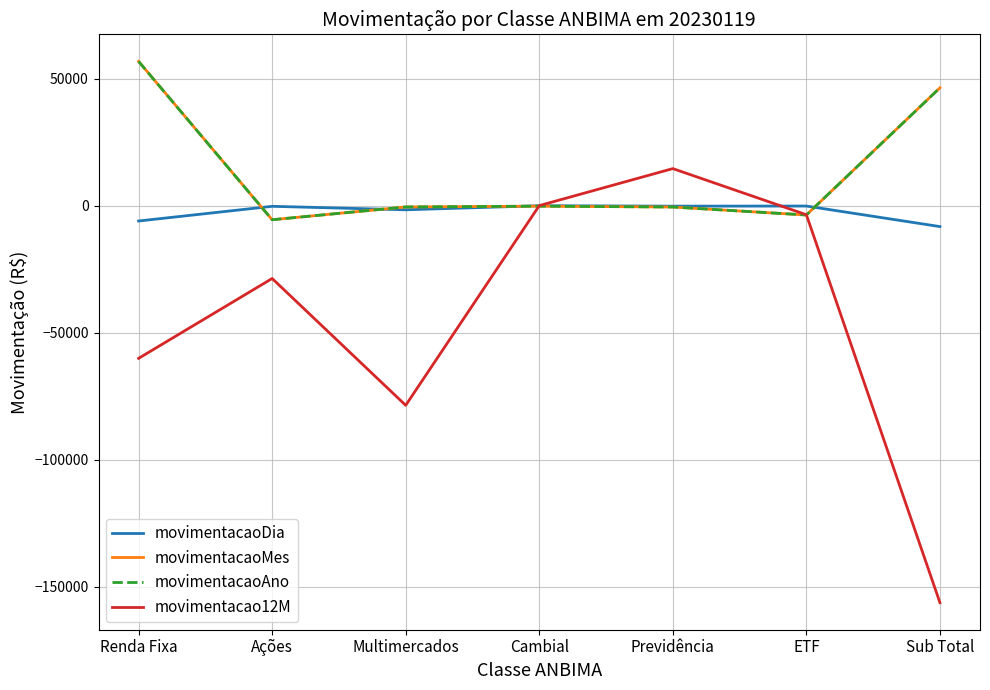

Which series has the largest total across all categories?

movimentacaoMes